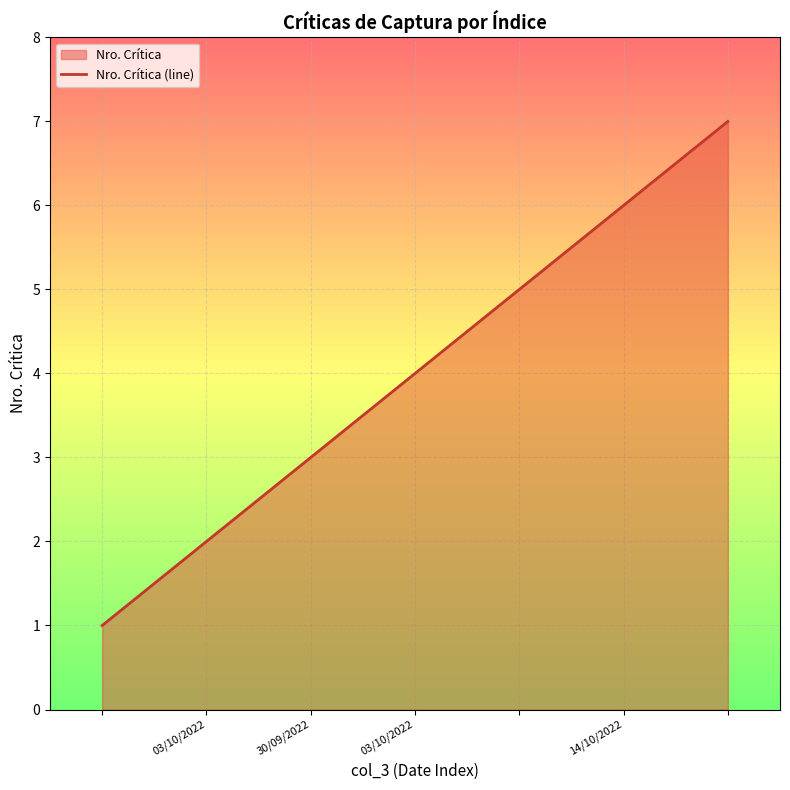

Reading left to right, what are all the values shown in this chart?

1	2	3	4	5	6	7